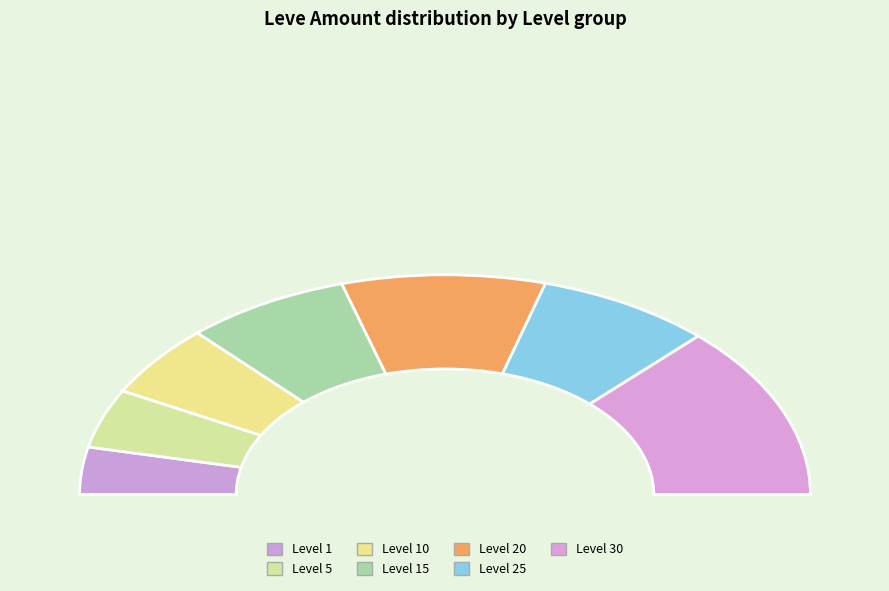

Is it true that Level 15 is 15% of the pie?

True